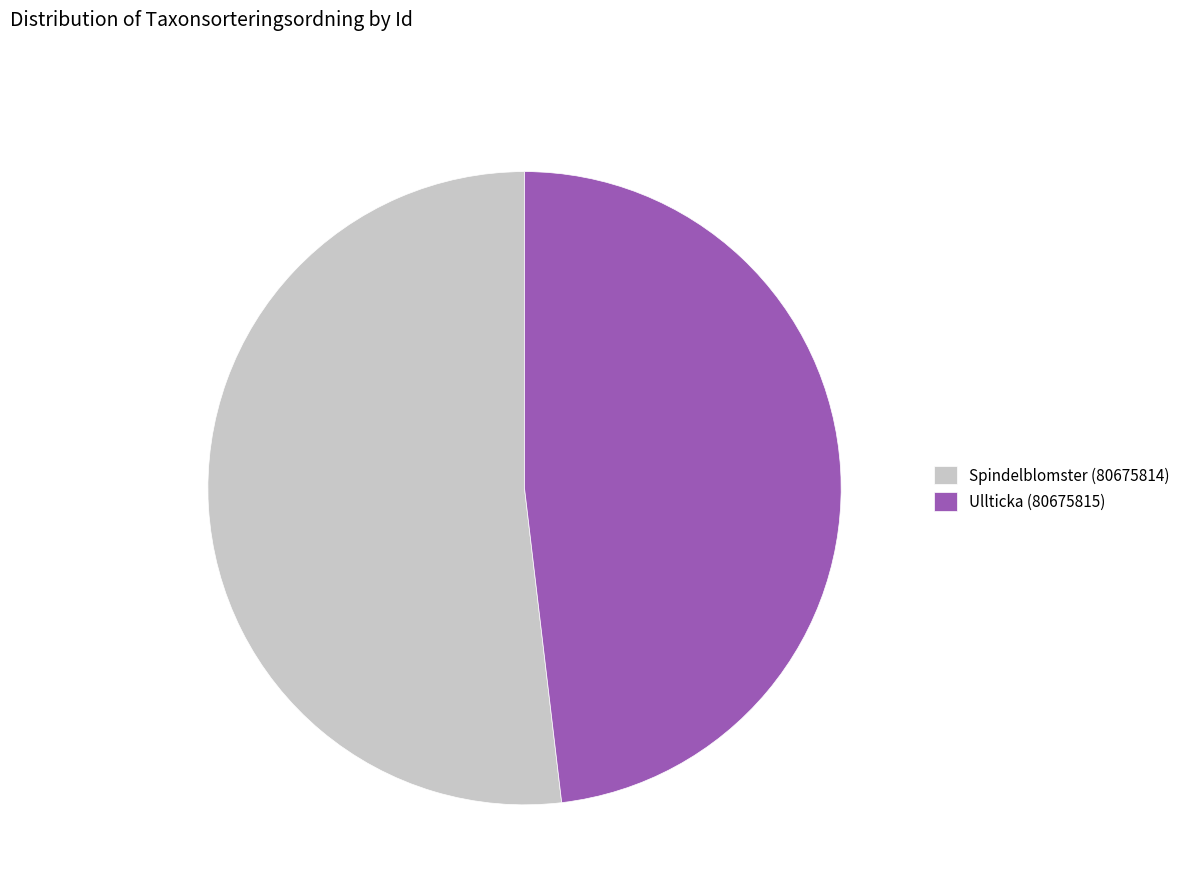

Is the sum of Spindelblomster (80675814) and Ullticka (80675815) greater than half?

Yes